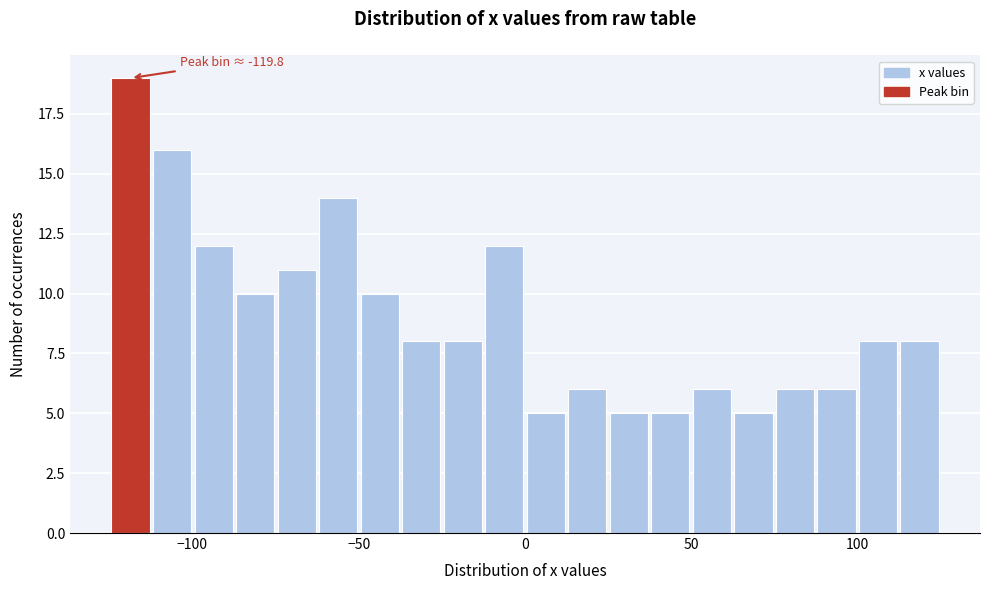

Read against the x-axis, roughly where is the centre of the tallest bar?

-120